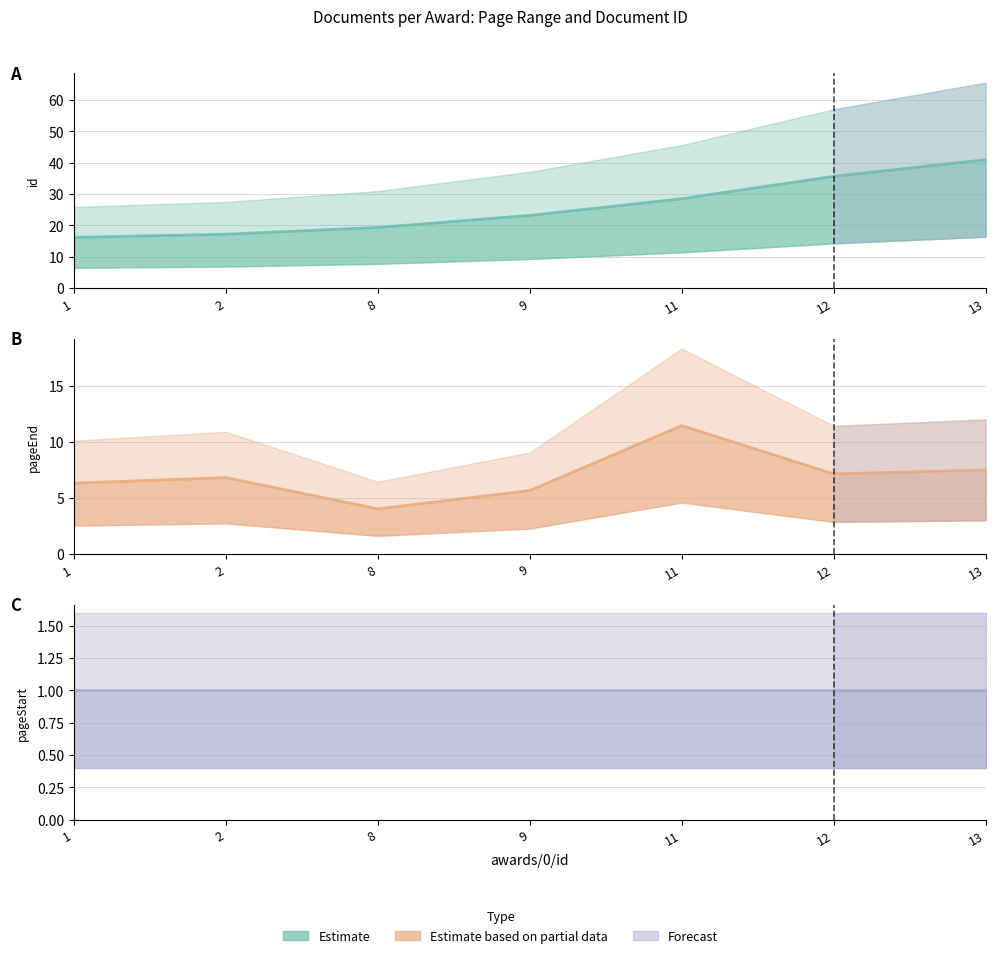

True or false: awards/0/documents/0/pageEnd has more than 0 points higher than both neighbors.

True